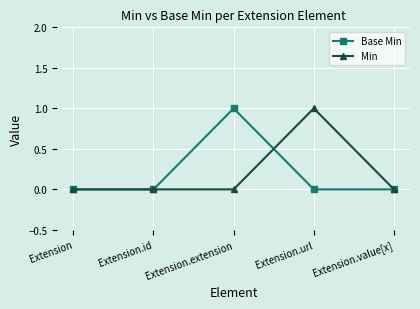

How many Base Min values are between 0 and 1?

5